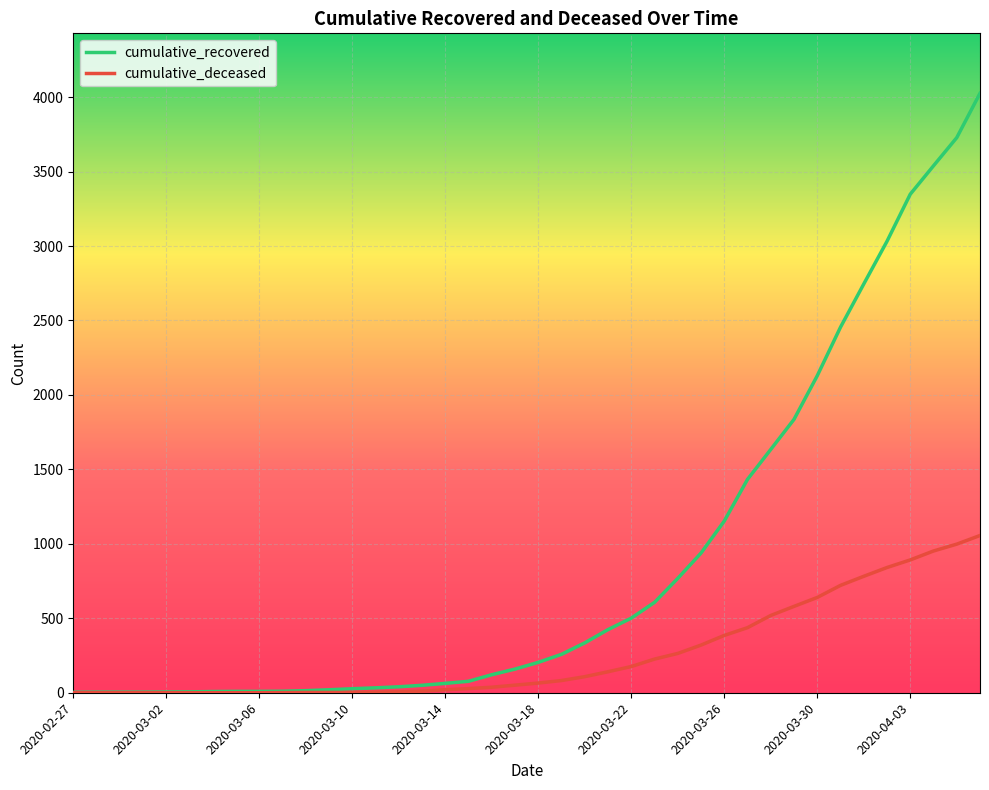

Which series has the widest spread of values?

cumulative_recovered